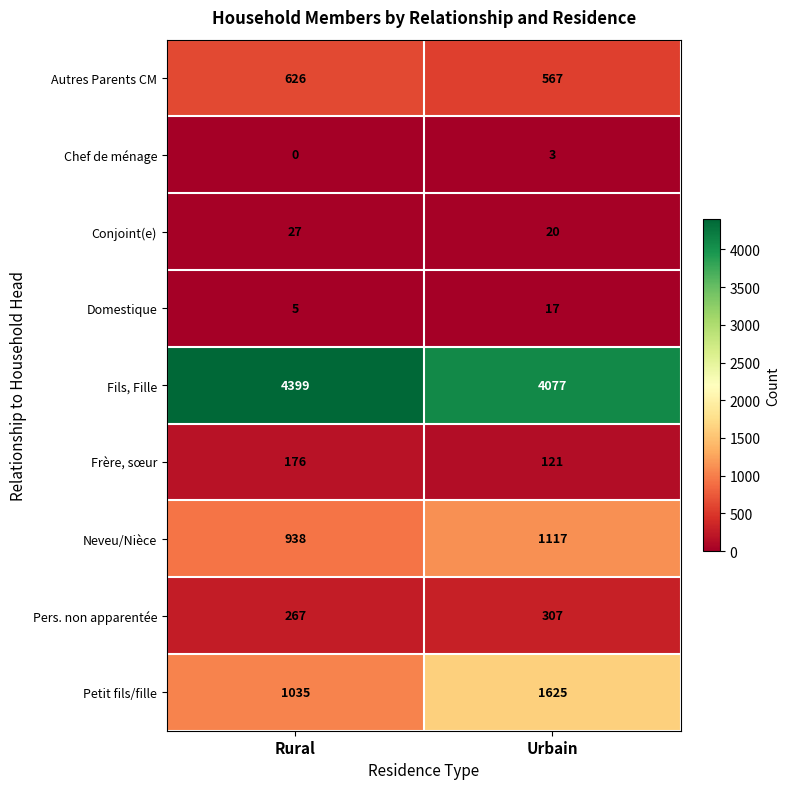

At which category is the sum across all series the highest?

Urbain